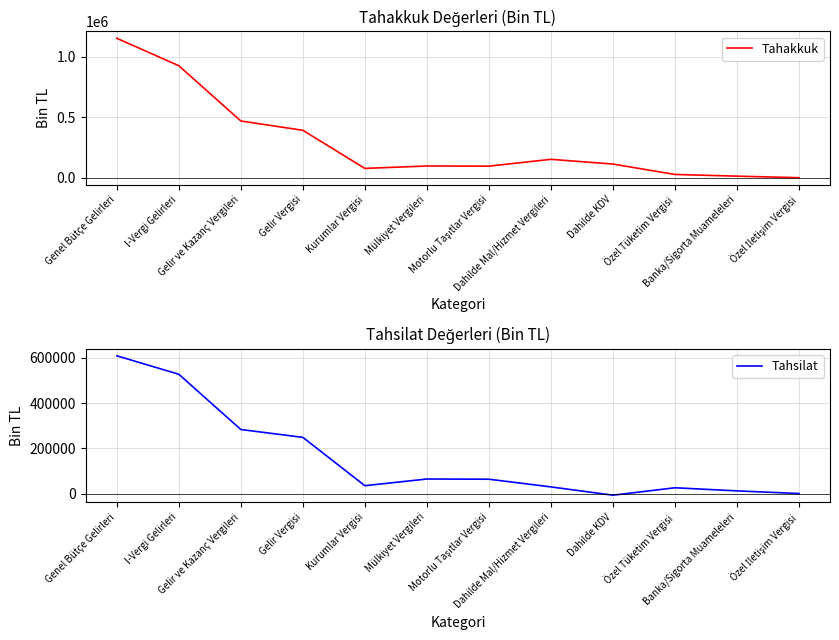

Is the value of Tahsilat at Dahilde KDV greater than the value of Tahakkuk at Özel Tüketim Vergisi?

No